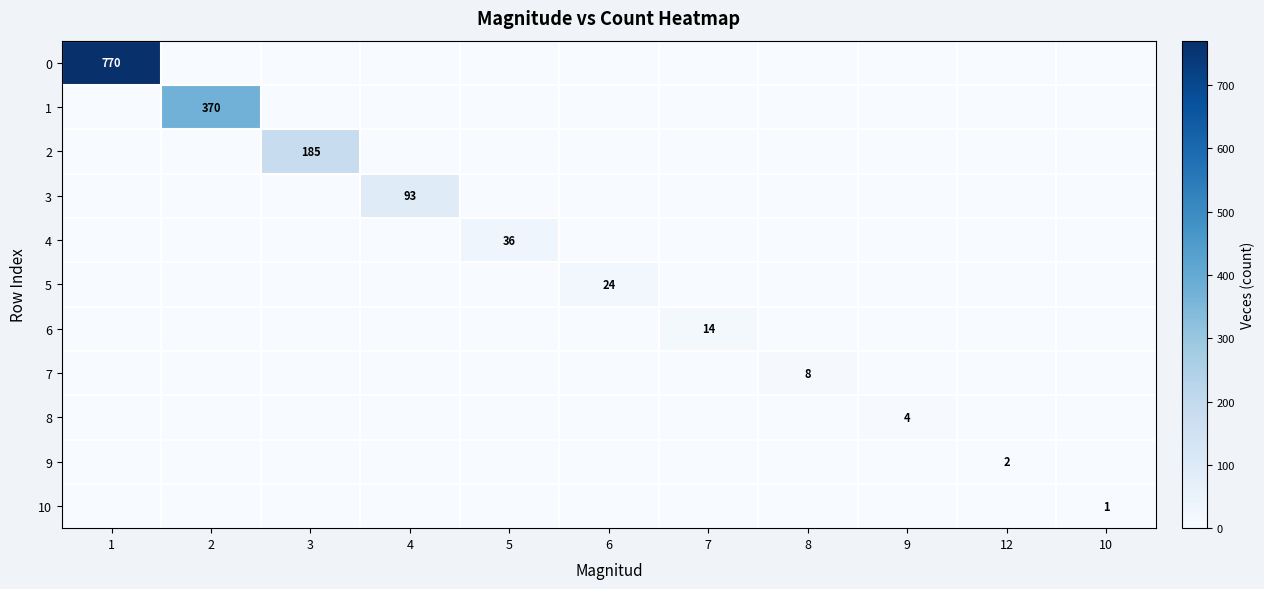

The 4 series shows 20 at 5. True or false?

False